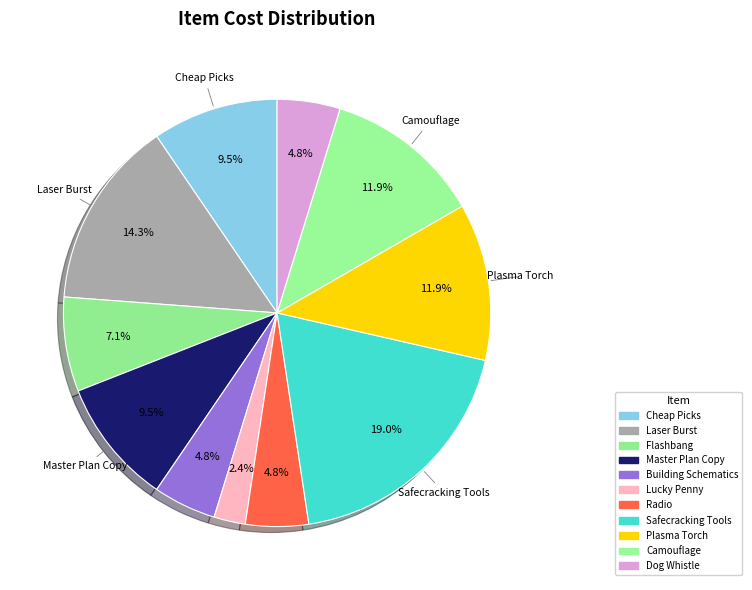

How many slices are in this pie chart?

11